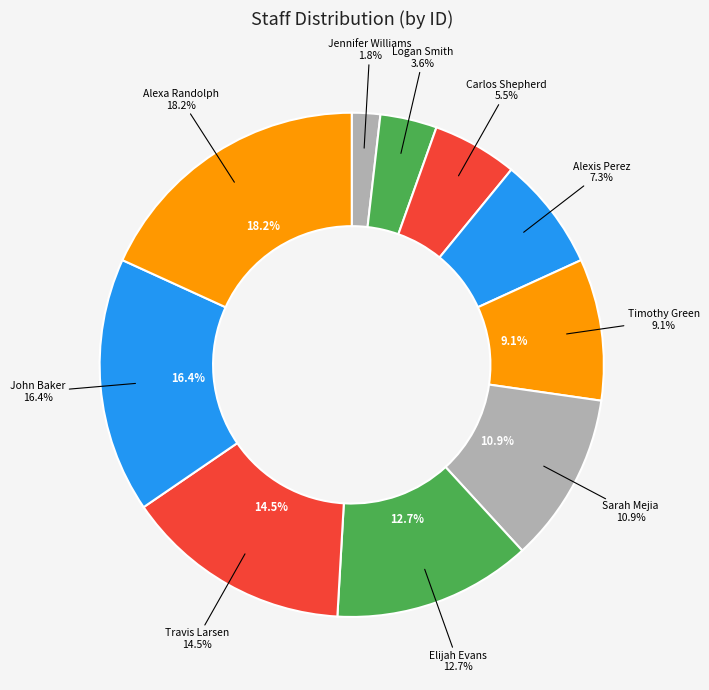

To the nearest percent, what portion does Jennifer Williams represent?

2%